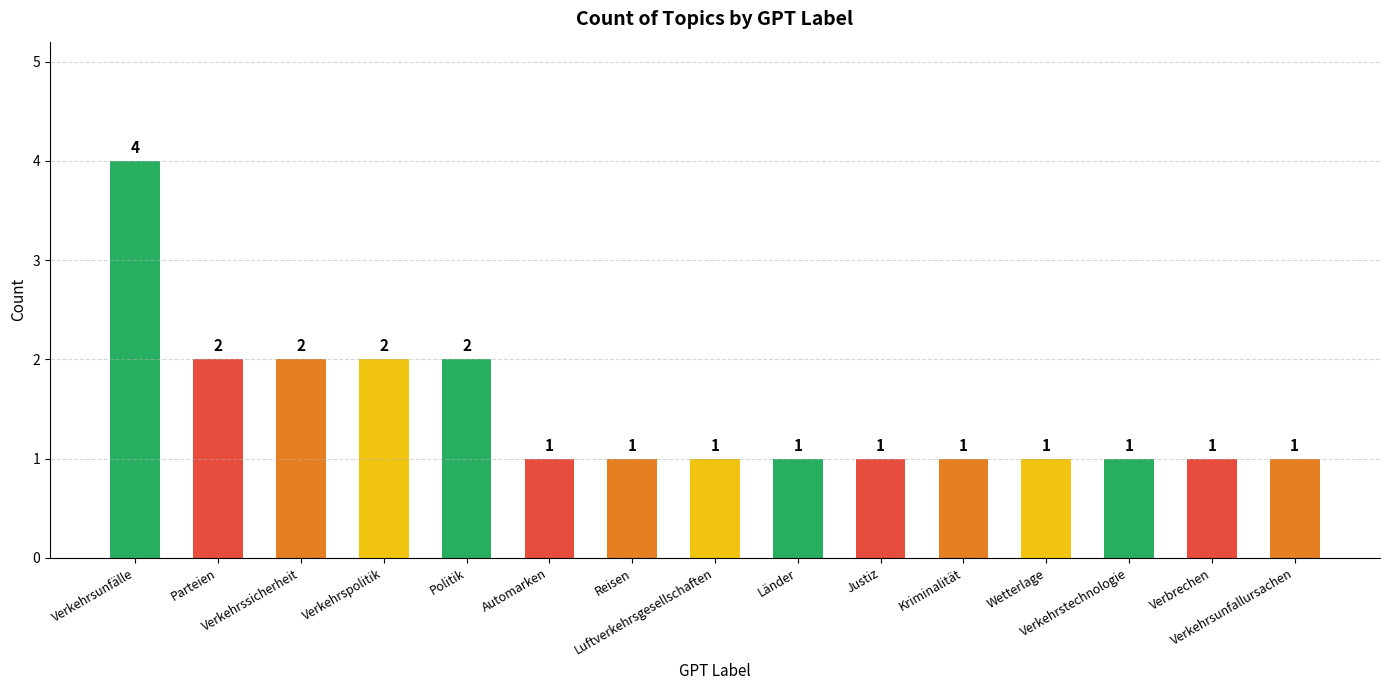

How many values are between 1 and 2?

14